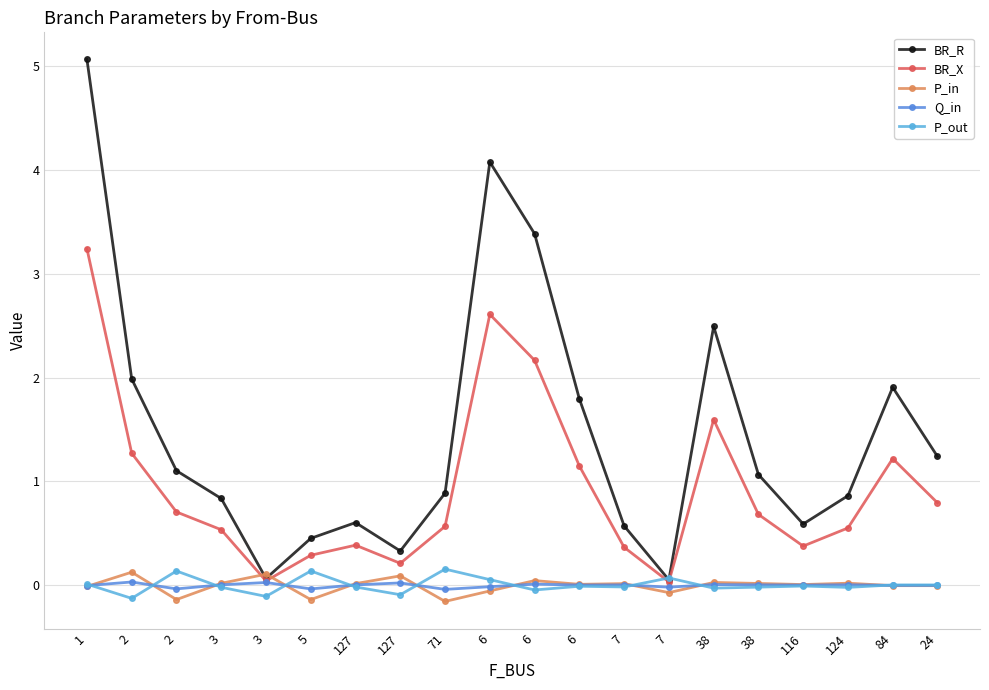

What are all the series names shown in the legend?

BR_R, BR_X, P_in, Q_in, P_out